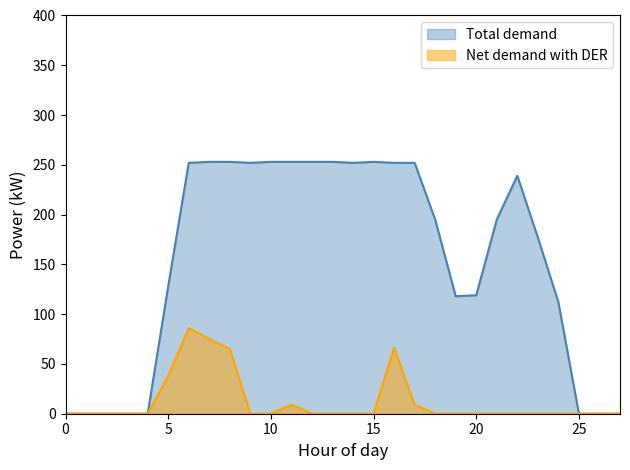

True or false: Total demand and Net demand with DER intersect in this chart.

False